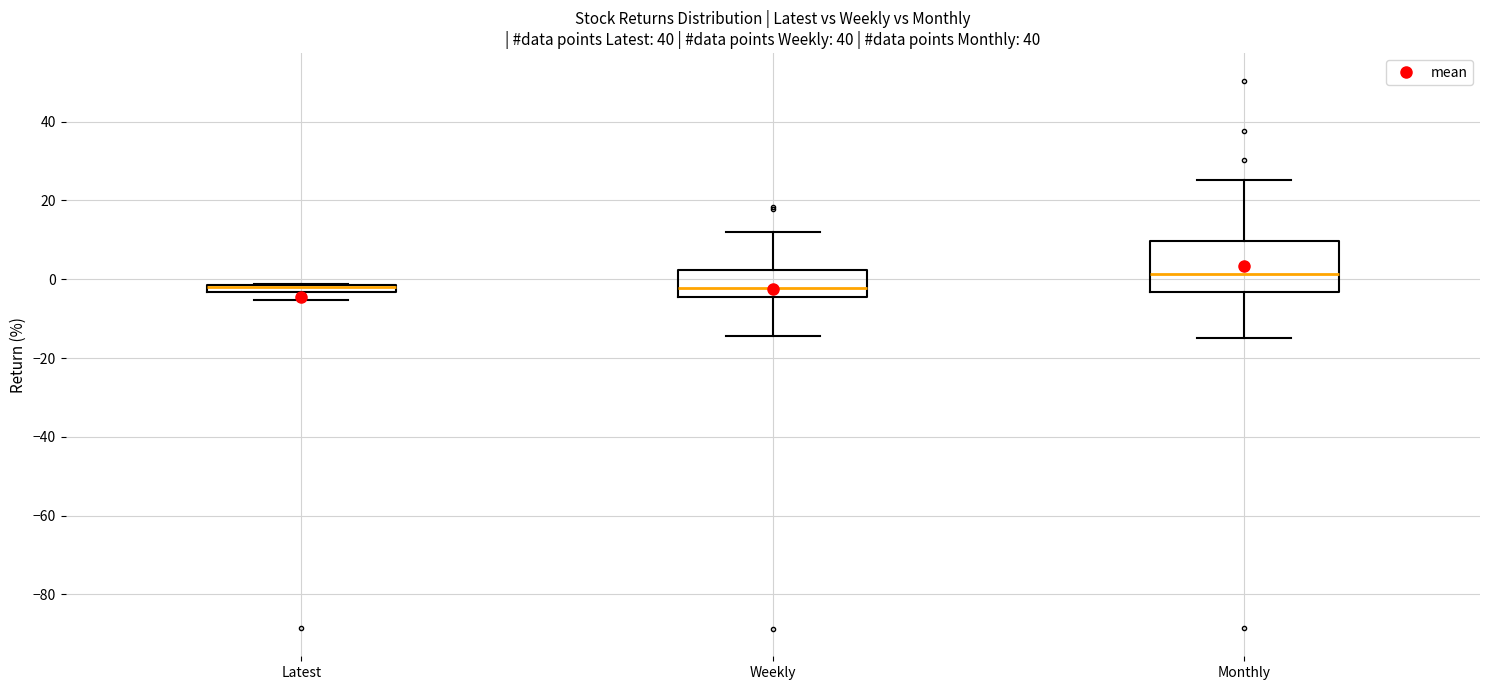

Where does the median line of the box for Weekly sit on the y-axis? The values are not printed on the chart, so give them approximately, as read against the axis.

-2